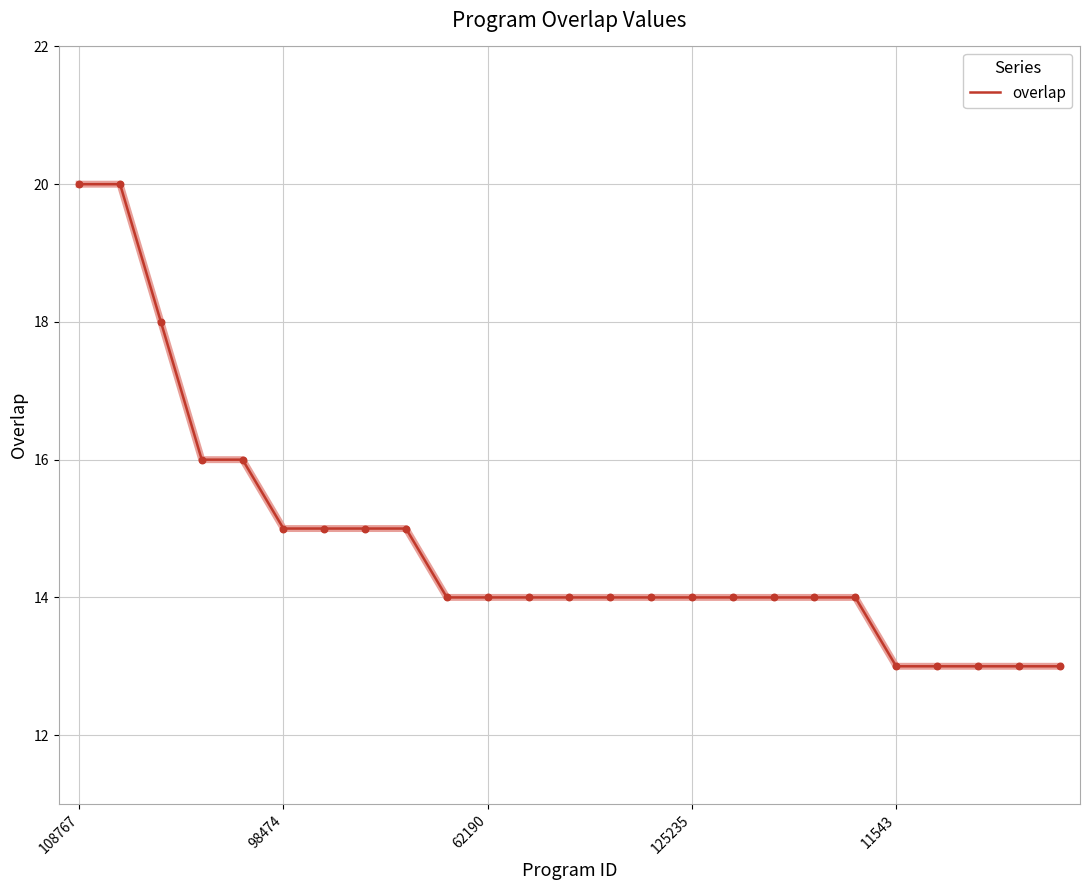

What is the difference between the maximum and minimum values?

7